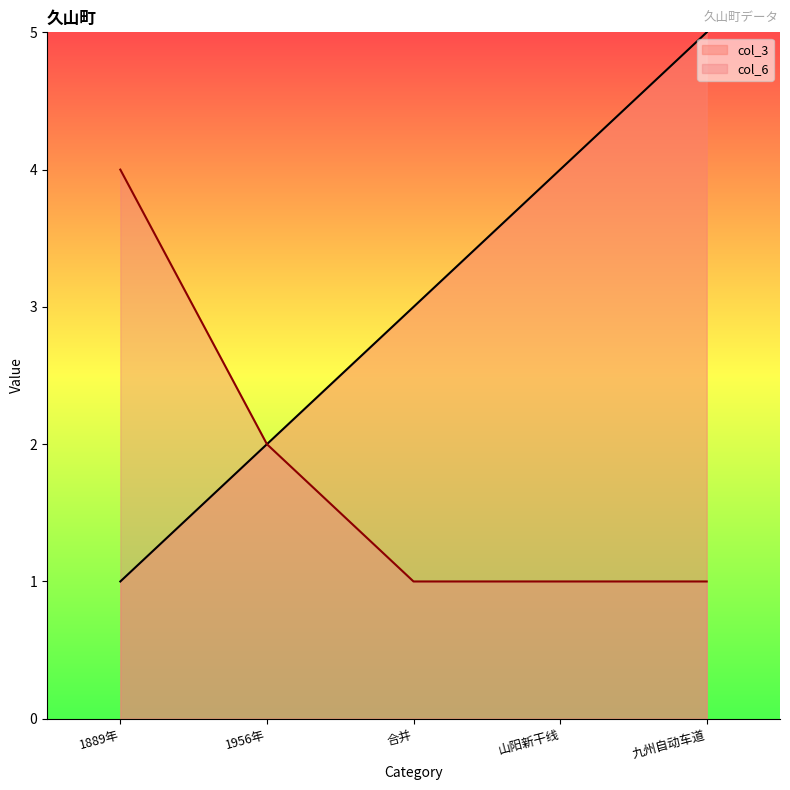

Reading right to left, extract all data points from this chart.

col_3: 5	4	3	2	1
col_6: 1	1	1	2	4